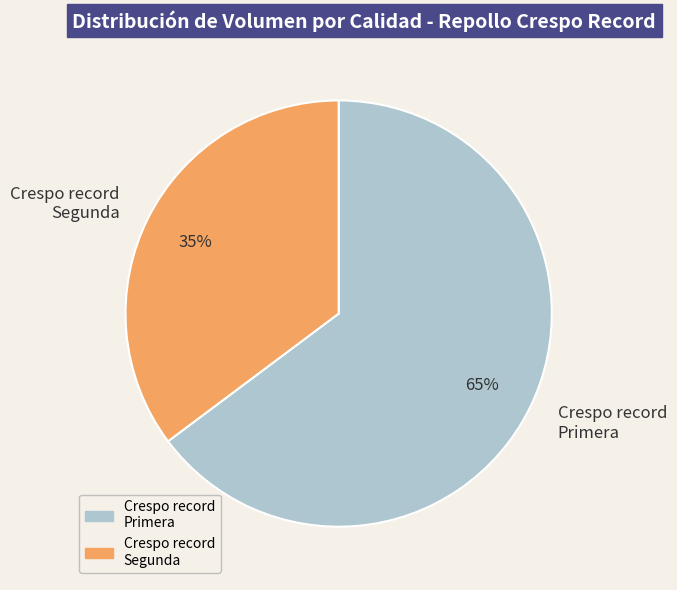

The Crespo record Primera slice represents 65% of the pie. True or false?

True